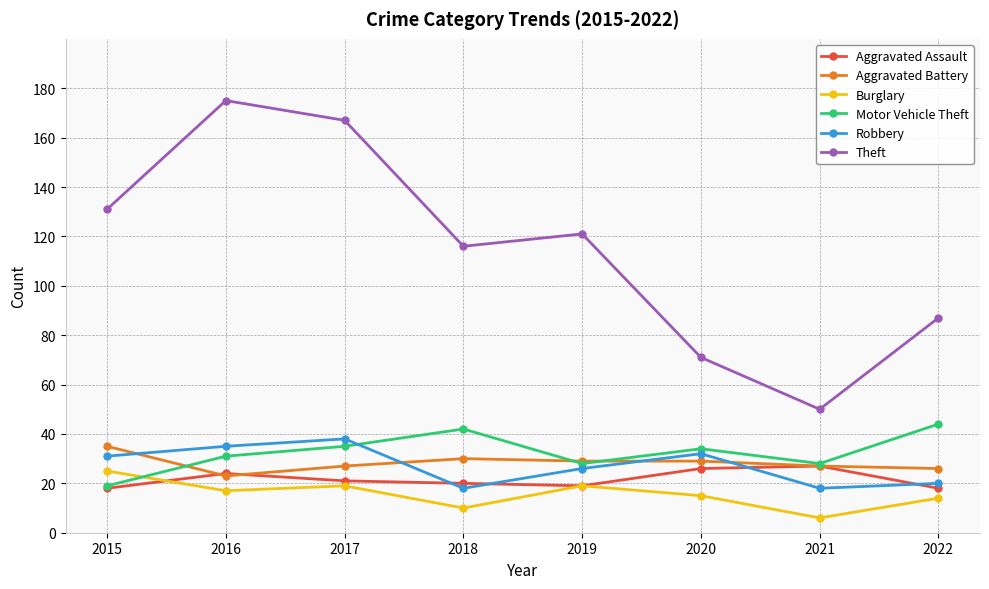

True or false: Aggravated Assault and Theft cross at least once.

False